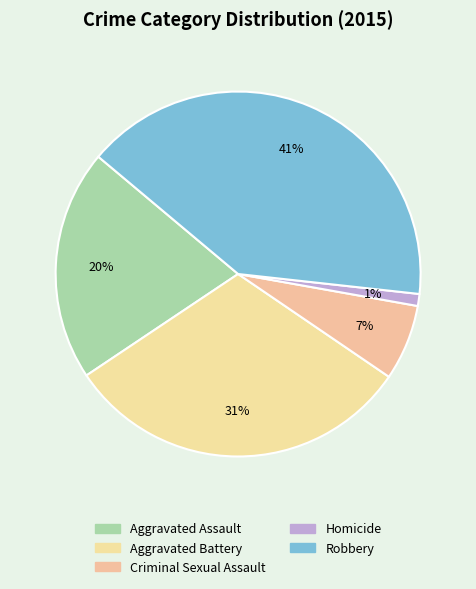

True or false: Aggravated Battery accounts for 38% of the total.

False